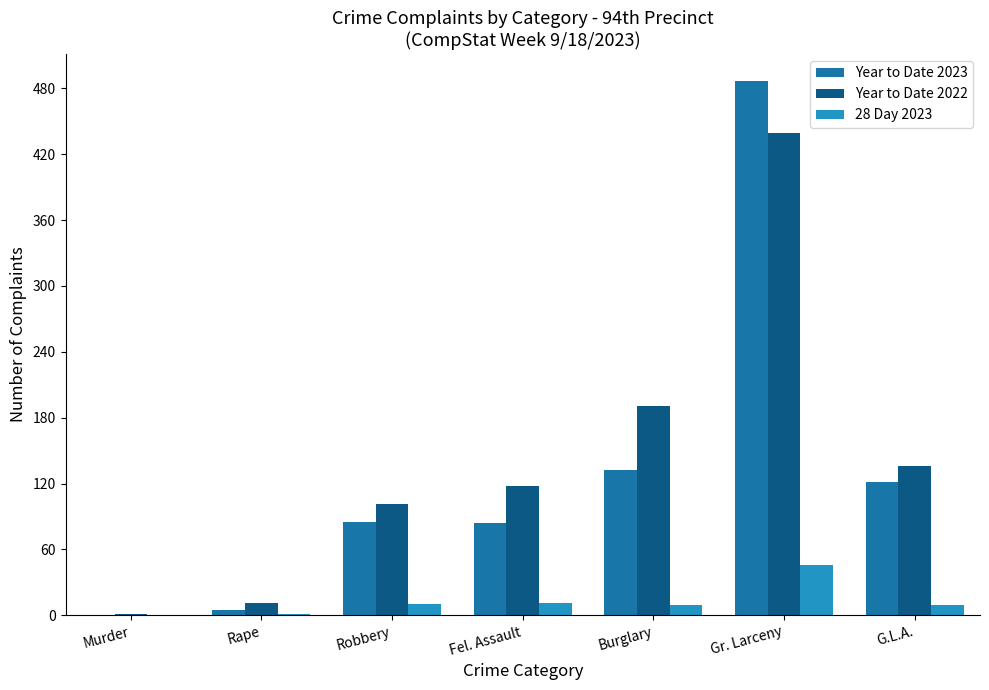

True or false: Year to Date 2022 has a value of 26 at Fel. Assault.

False